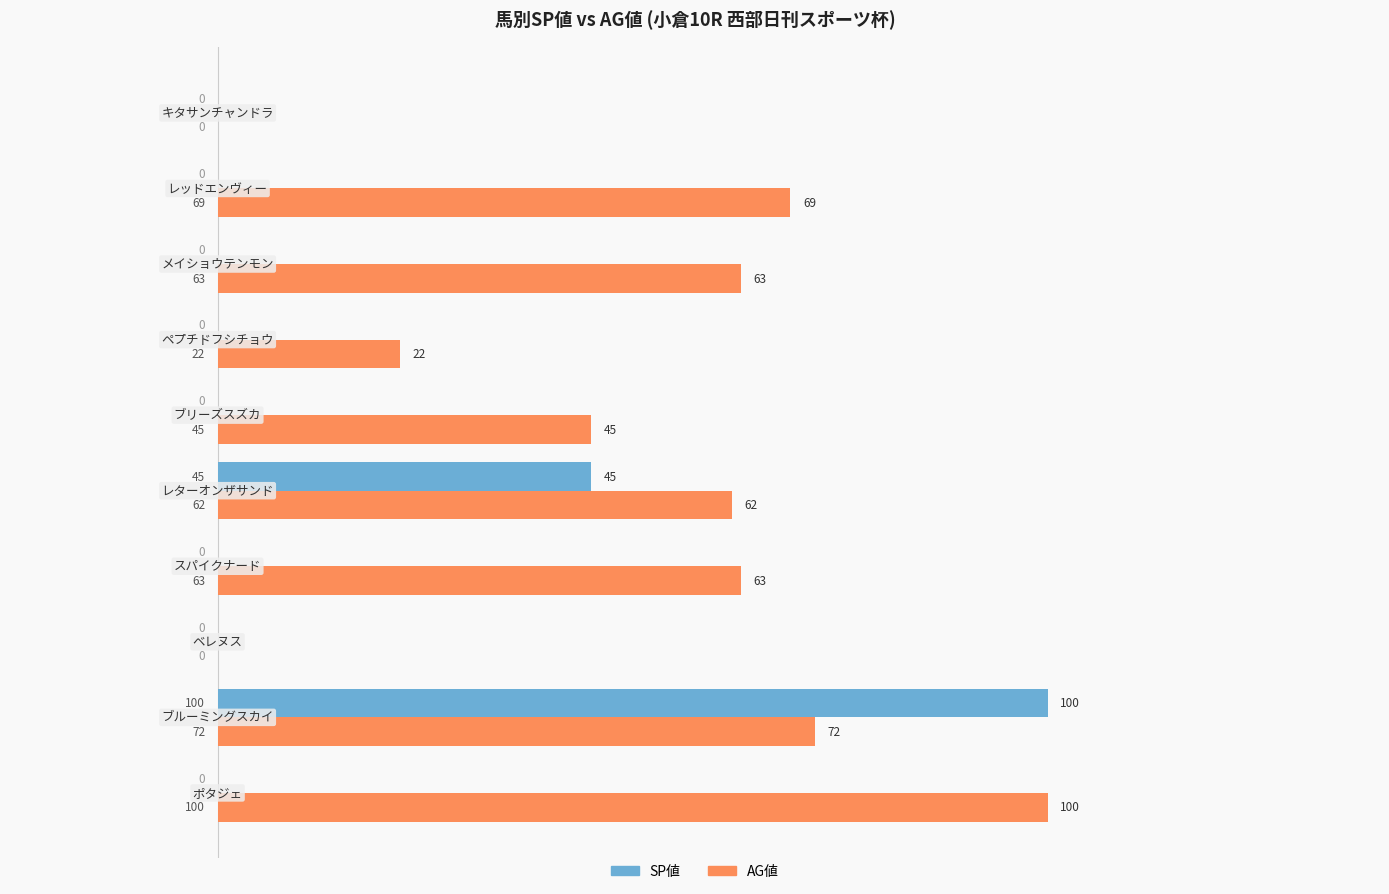

Which series has the largest total across all categories?

AG値